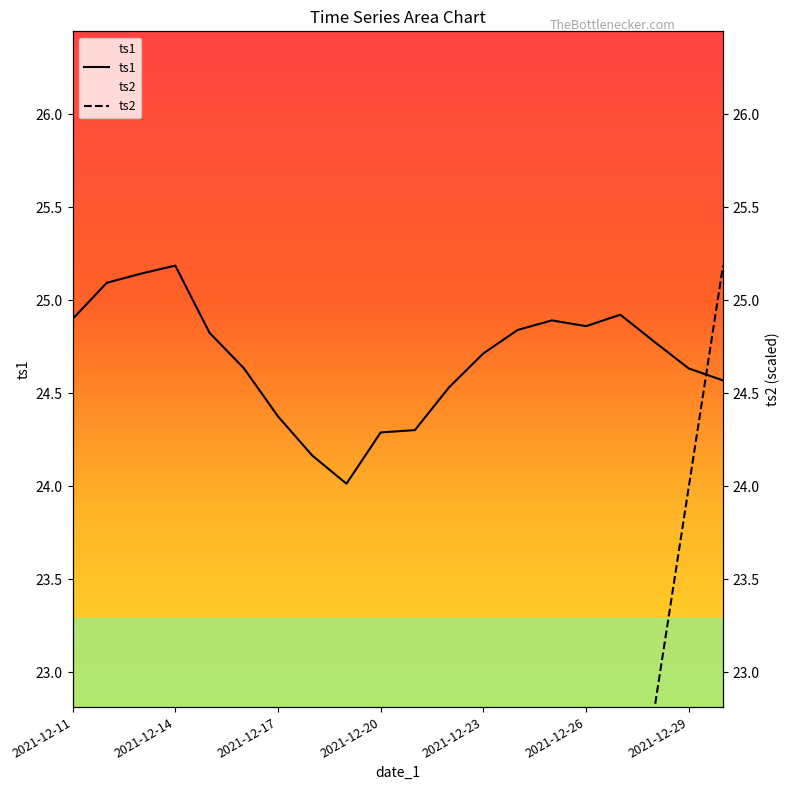

How many lines are shown in the chart?

2